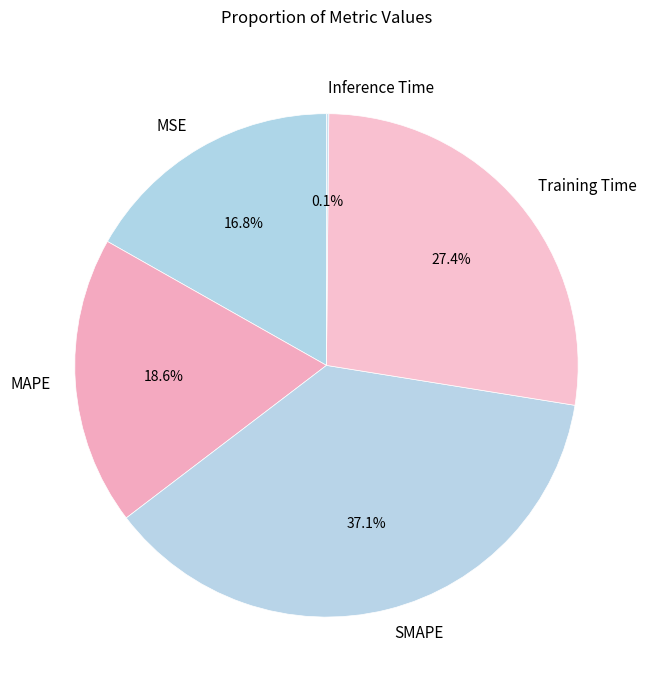

What percentage is the MSE slice, to the nearest percent?

17%